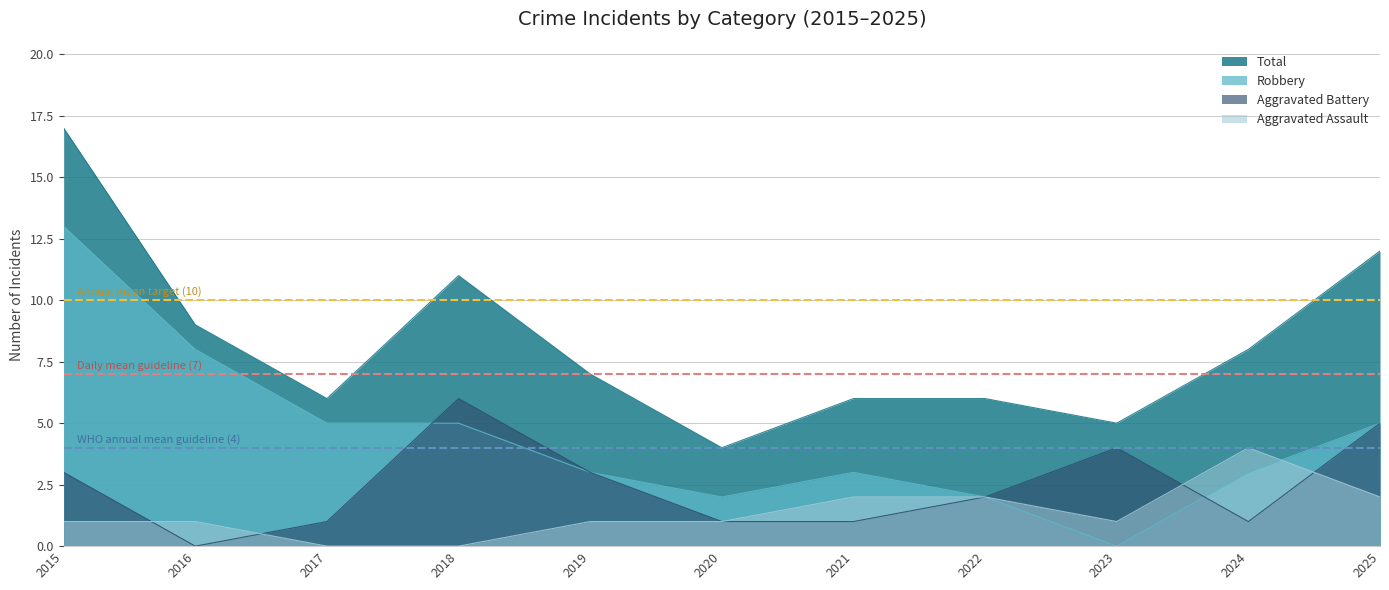

How many categories are shown in the chart?

11